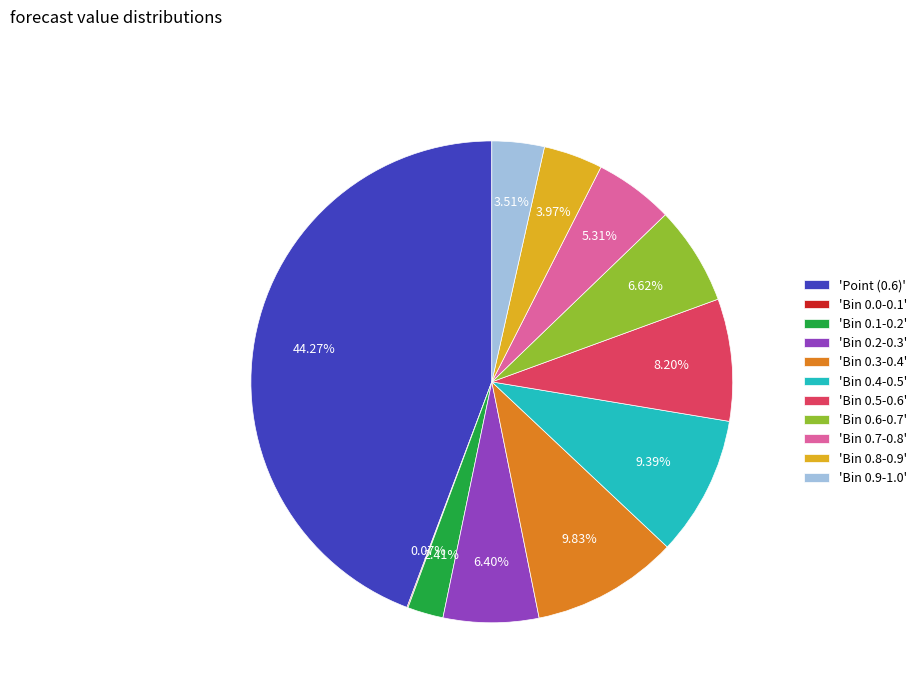

Does any single category account for the majority?

No